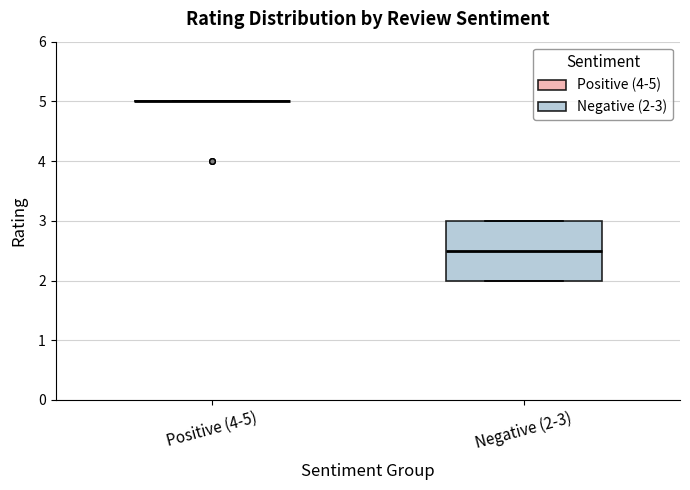

Which box is the tallest, from its lower edge to its upper edge?

Negative (2-3)